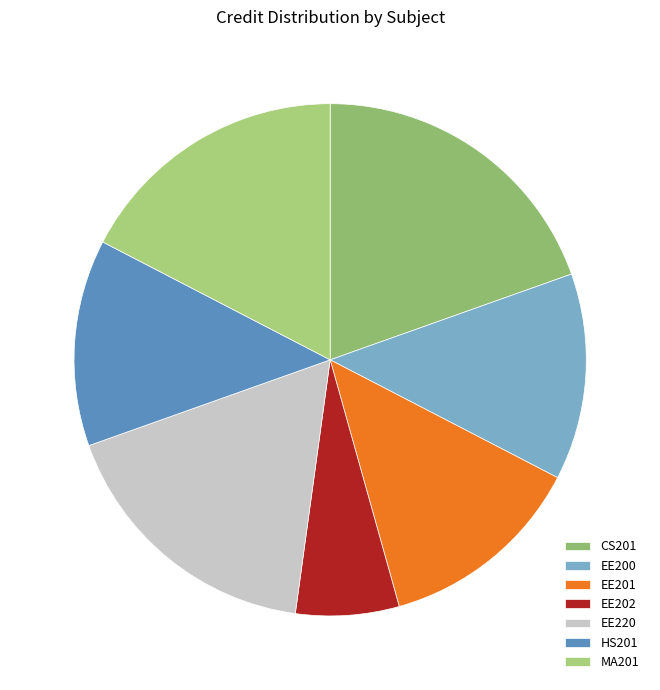

Which has a higher value, EE201 or EE220?

EE220